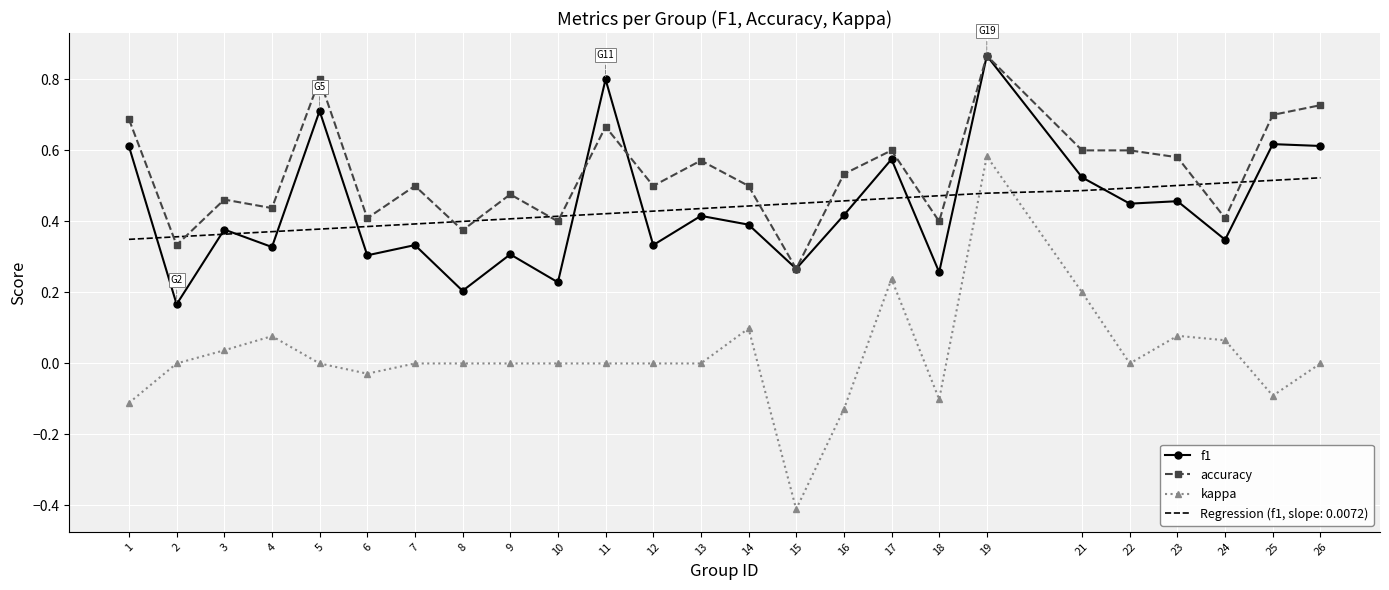

The kappa series shows 0.3 at 21. True or false?

False